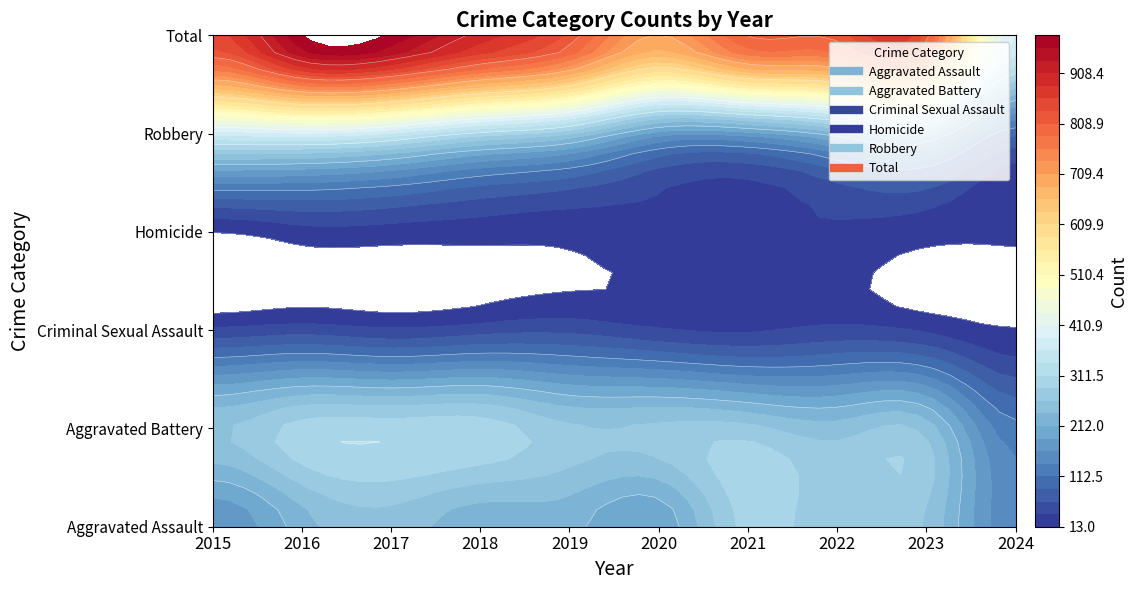

What is the total value across all series at 2024?

772